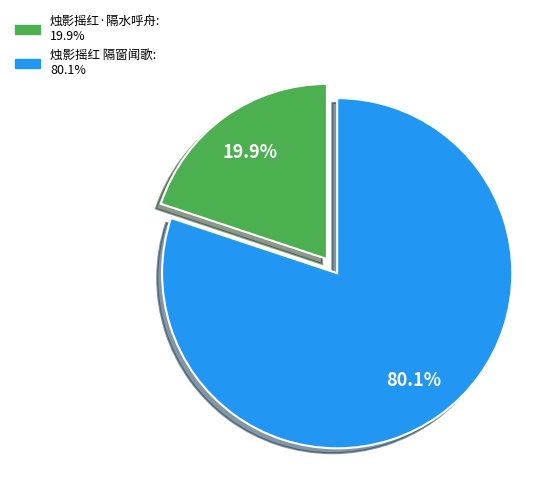

True or false: 烛影摇红 隔窗闻歌 accounts for 80% of the total.

True